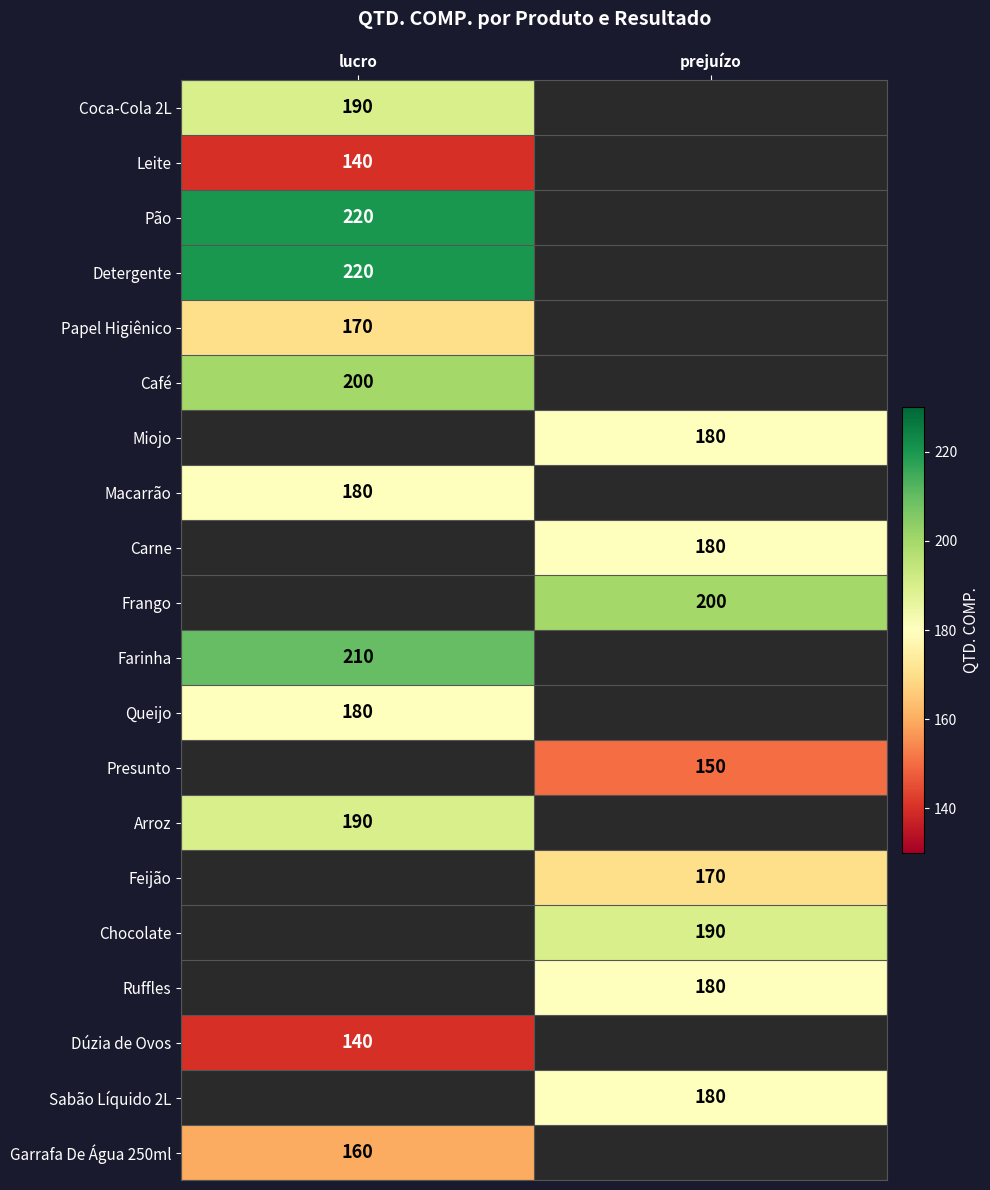

The Pão series shows 93 at lucro. True or false?

False